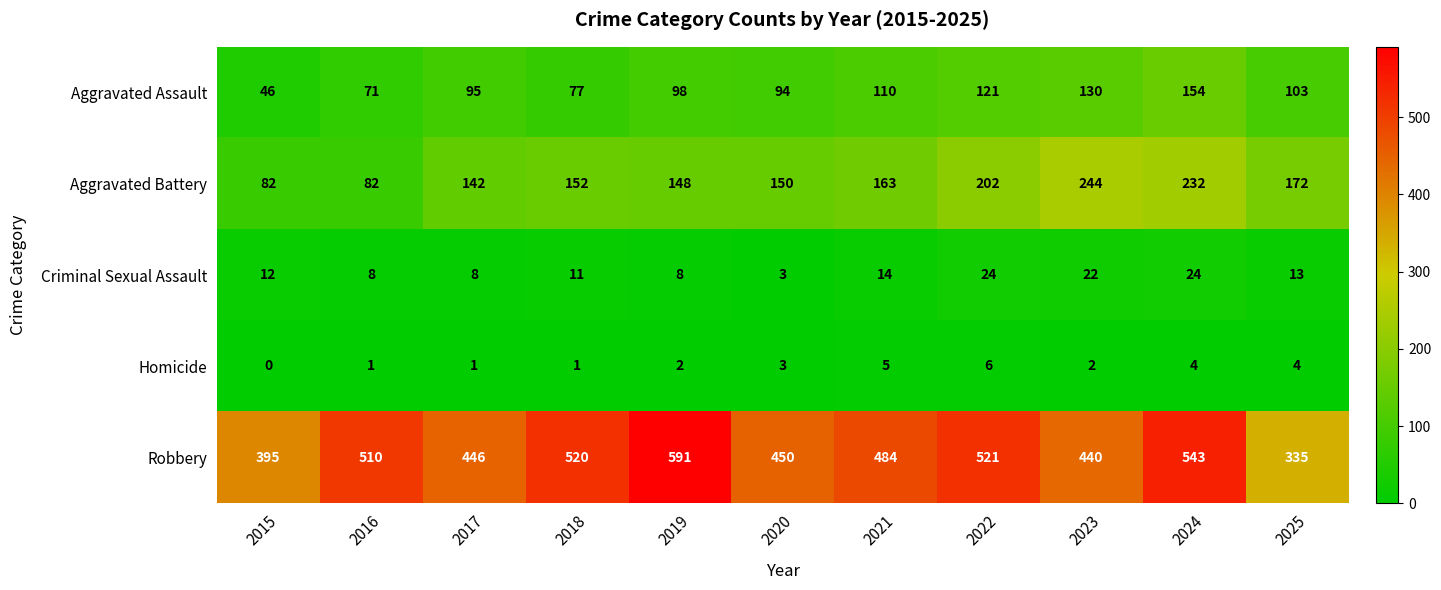

True or false: Homicide has a value of 6 at 2022.

True